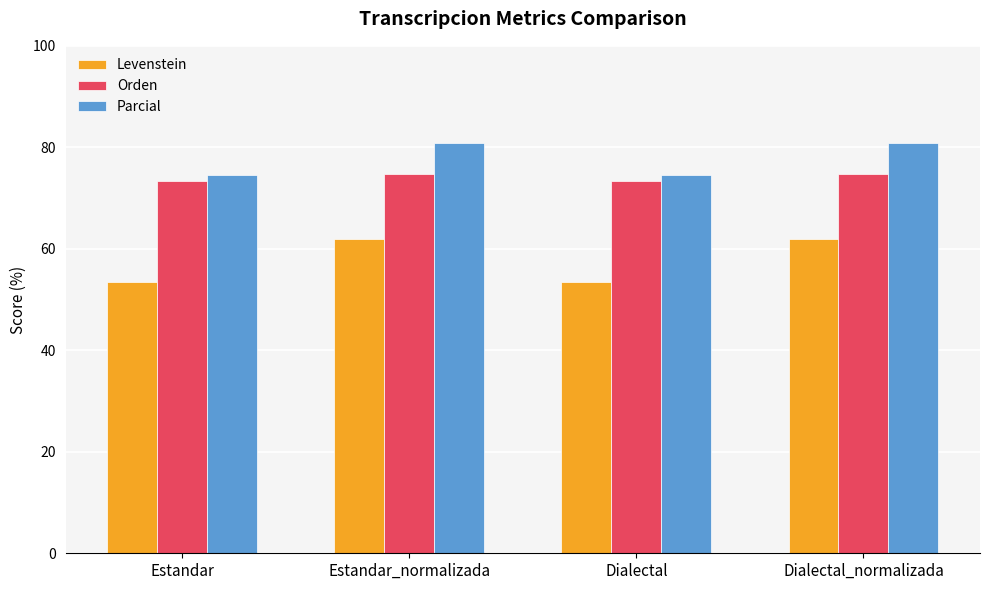

Are the bars grouped side by side (vs. stacked)?

Yes